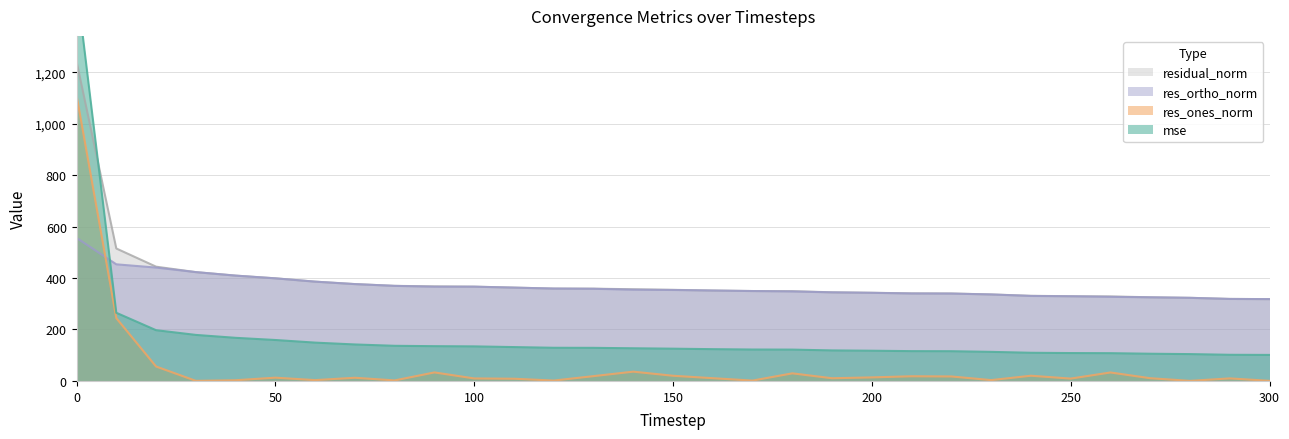

Which series changed the most between 60 and 270?

res_ortho_norm